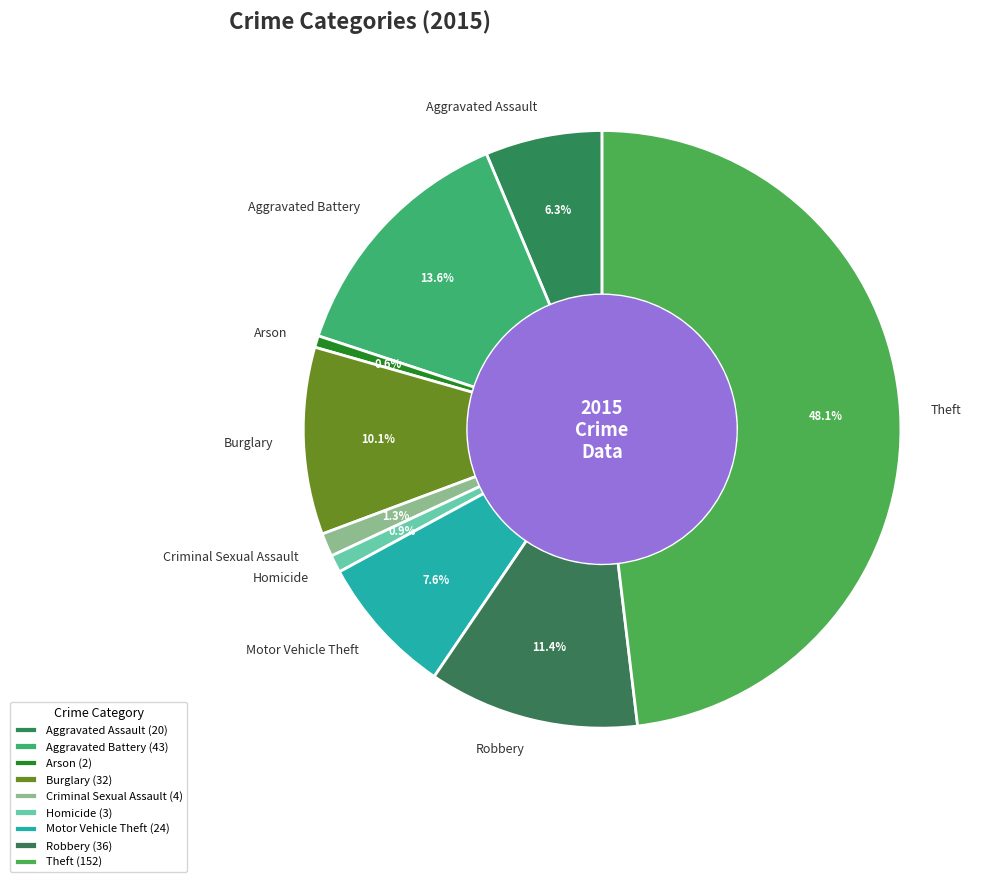

How many slices are in this pie chart?

9